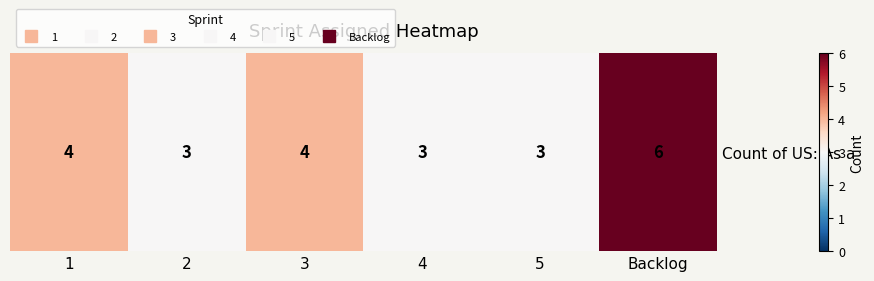

What is the sum of the values at Backlog and 4?

9